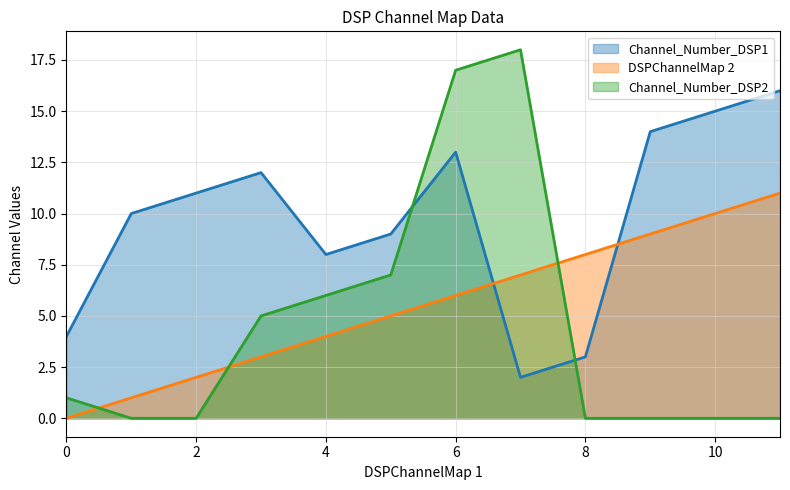

Between 3 and 10, which series saw the biggest shift?

DSPChannelMap 2